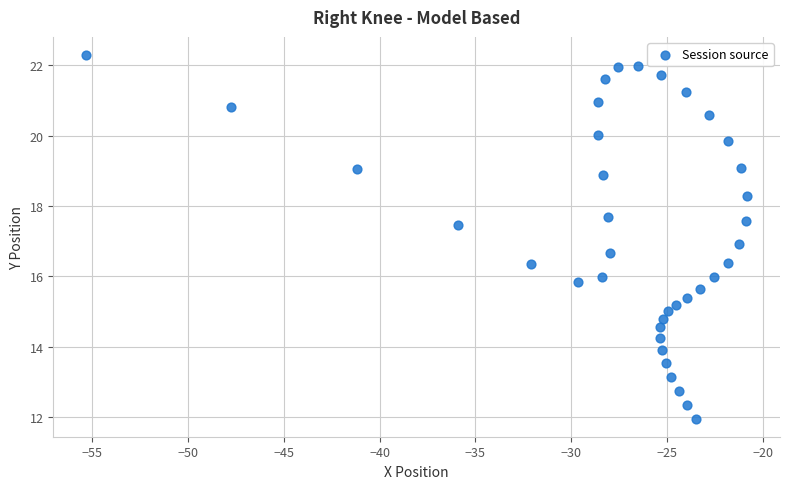

What is the range of Y values (max minus min)?

10.3